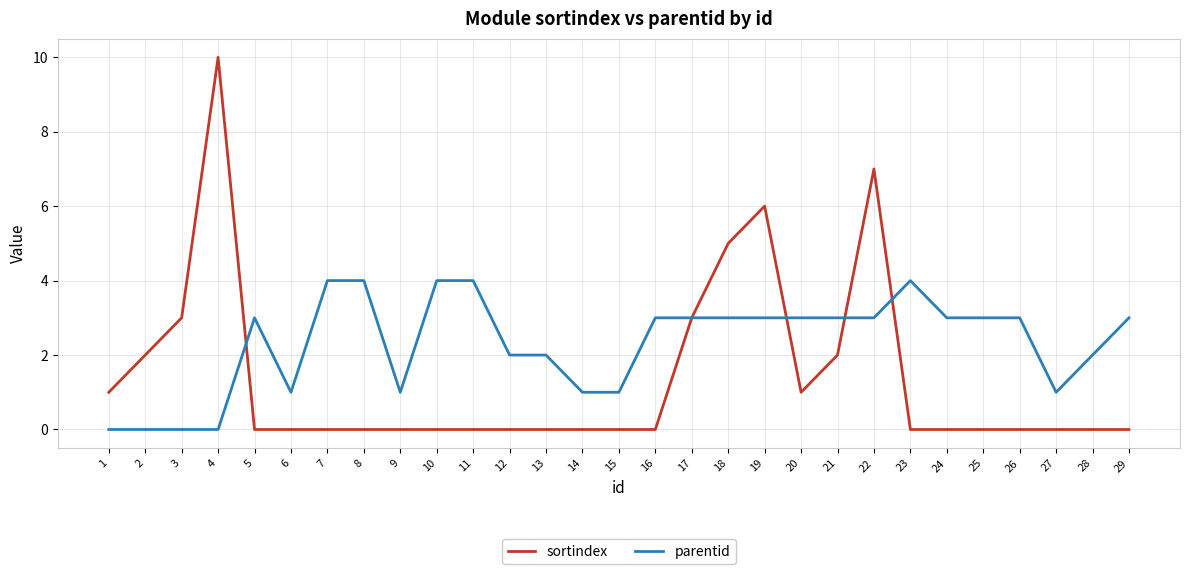

Rank the series by their average value, from highest to lowest.

parentid, sortindex